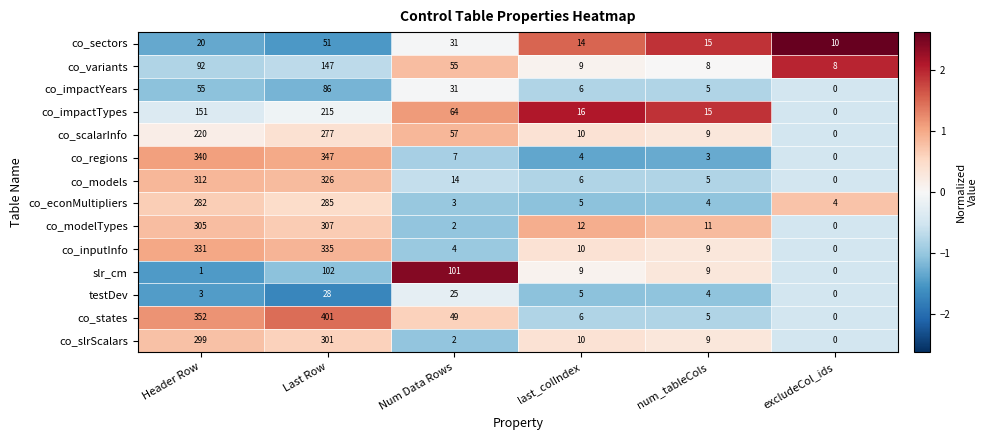

The co_slrScalars series shows 3 at num_tableCols. True or false?

False